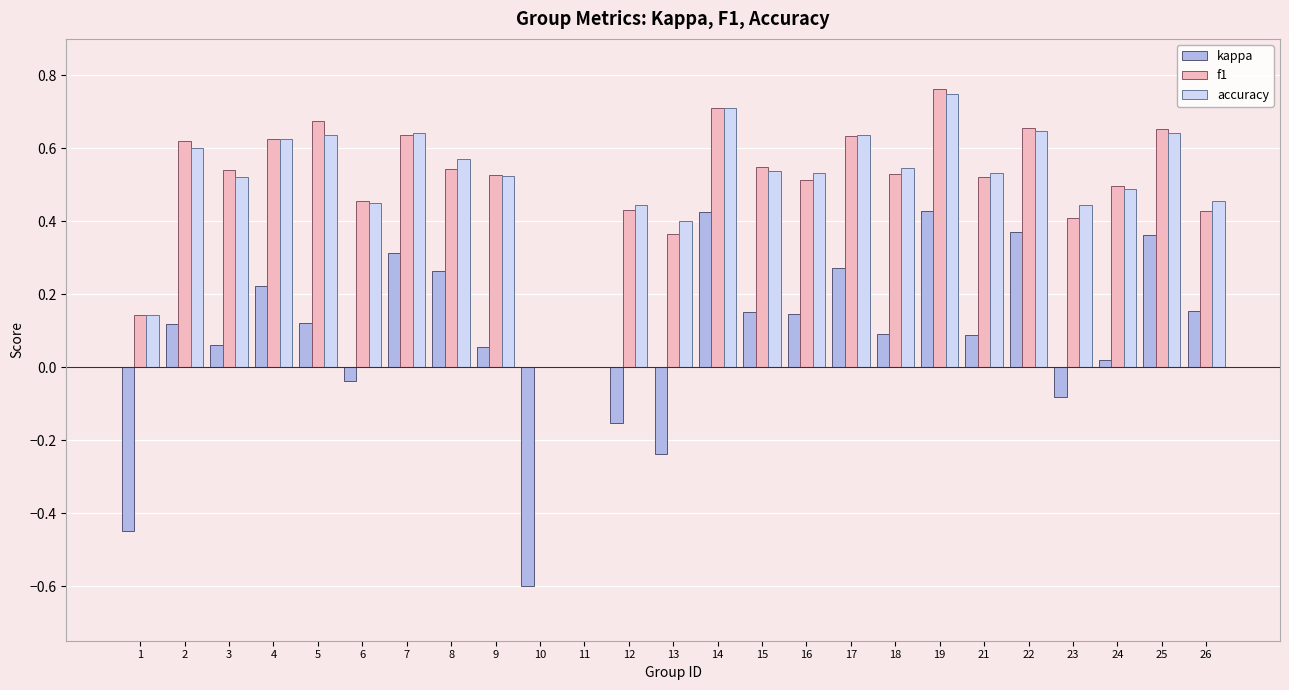

True or false: accuracy has a value of 0.5 at 6.

True